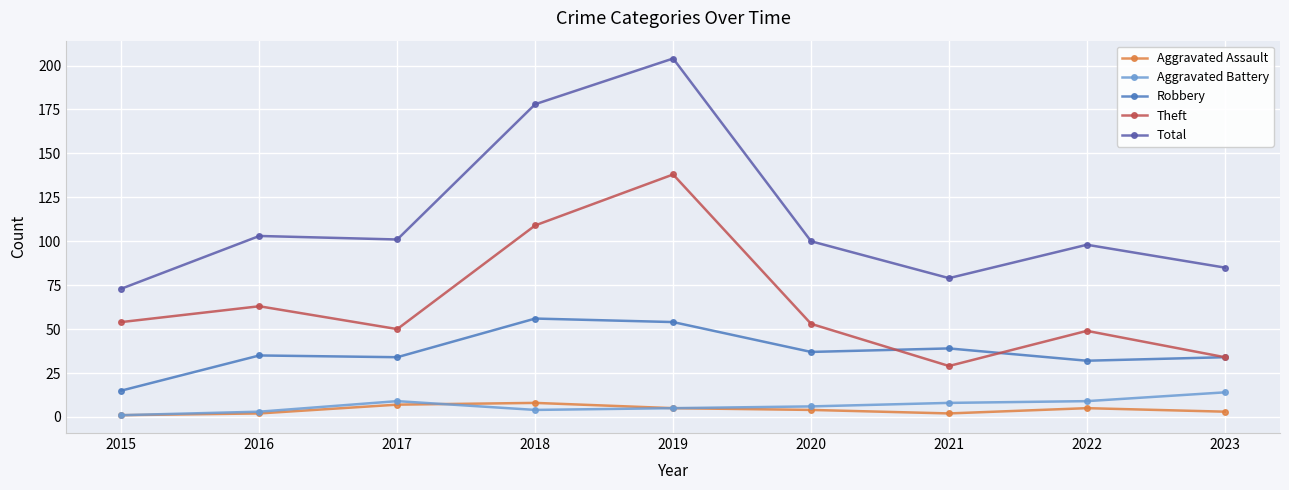

At which label is Total closest to 138?

2016